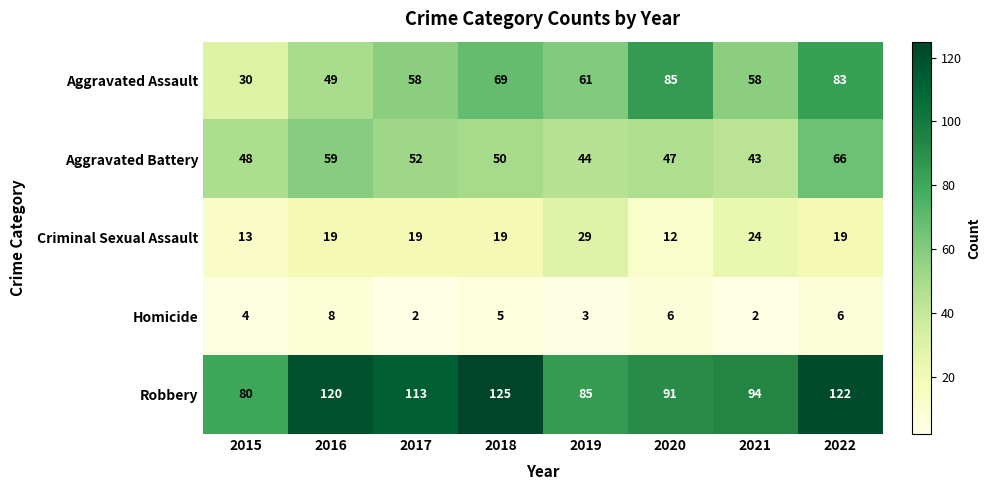

What is the average value of the Aggravated Assault series?

62